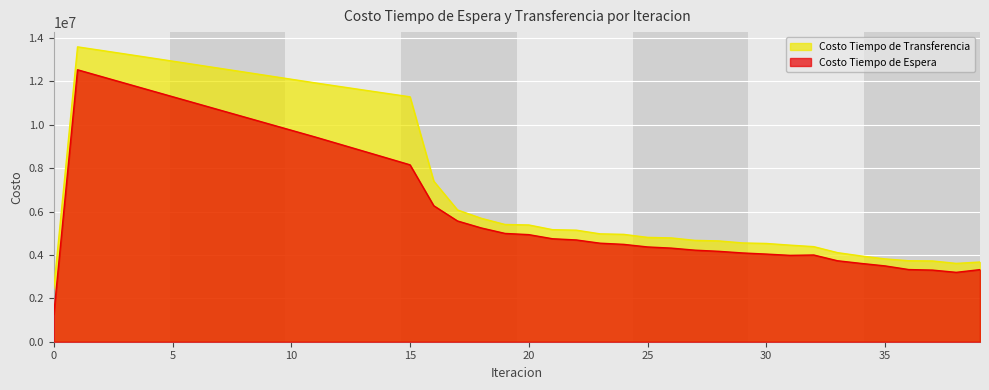

Where is the first local maximum for Costo Tiempo de Espera?

1